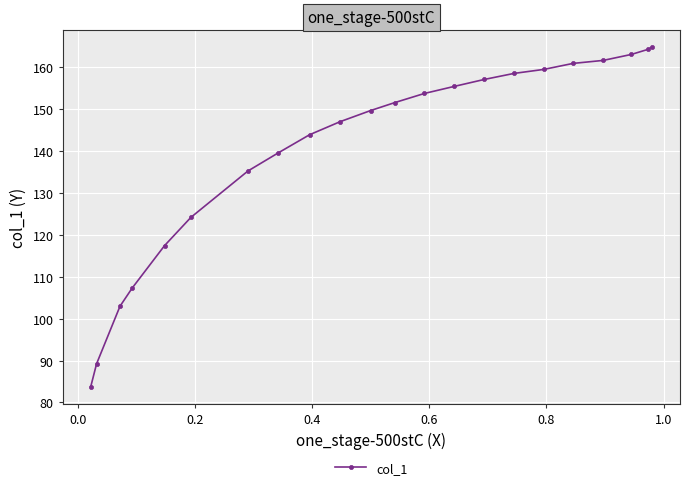

What is the greatest value displayed?

164.7